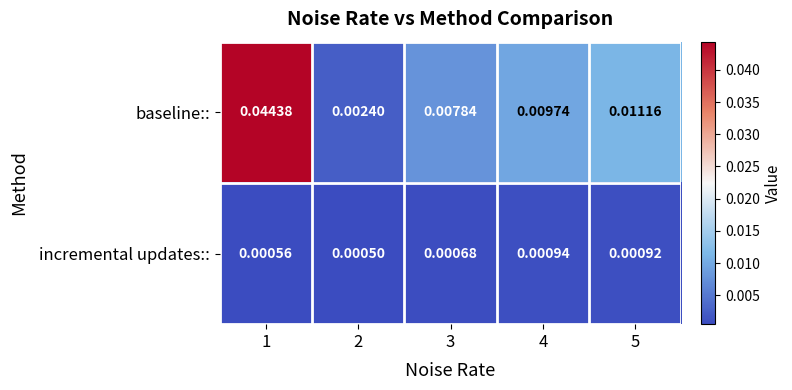

At 2, list the series in order from largest to smallest.

baseline::, incremental updates::